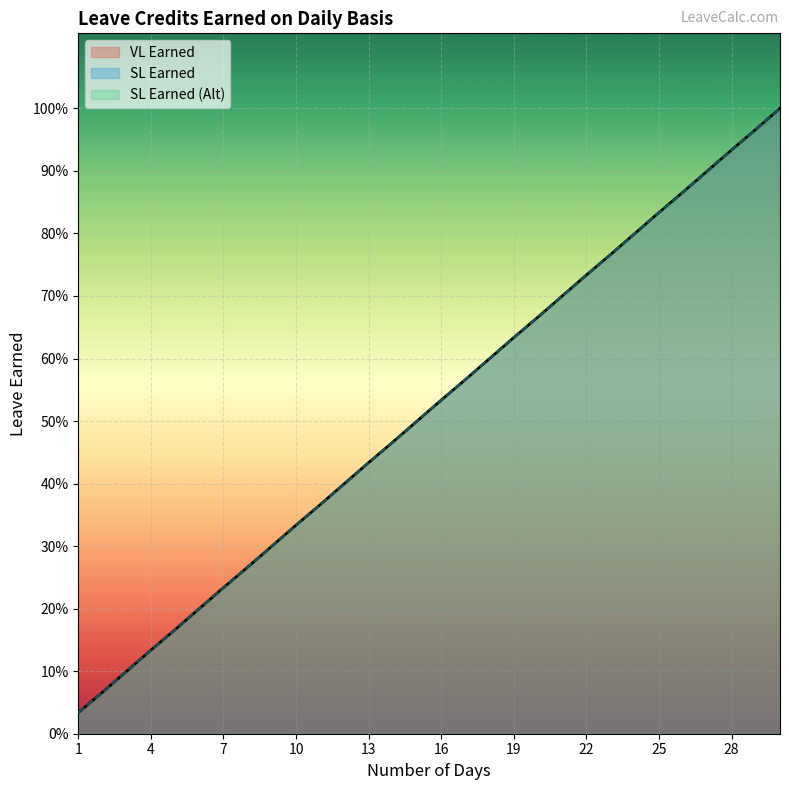

List the series in order of their peak value, lowest first.

VL Earned, SL Earned, SL Earned (Alt)